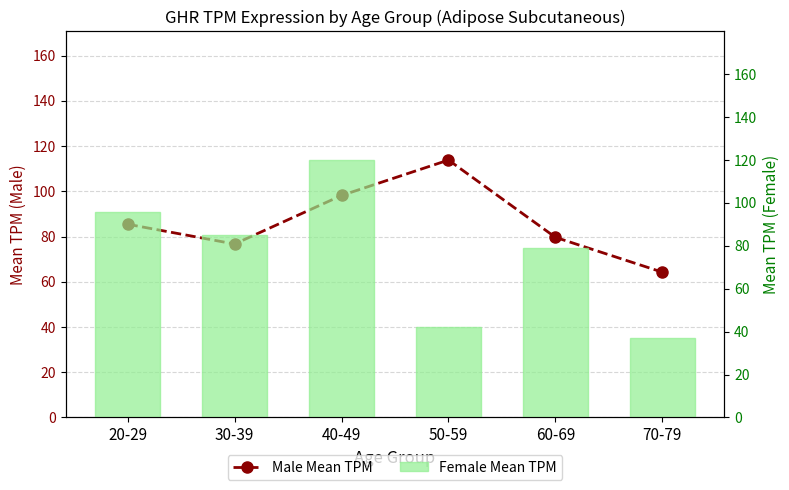

What is the value of the Female Mean TPM bar at the 2nd from the left?

85.0